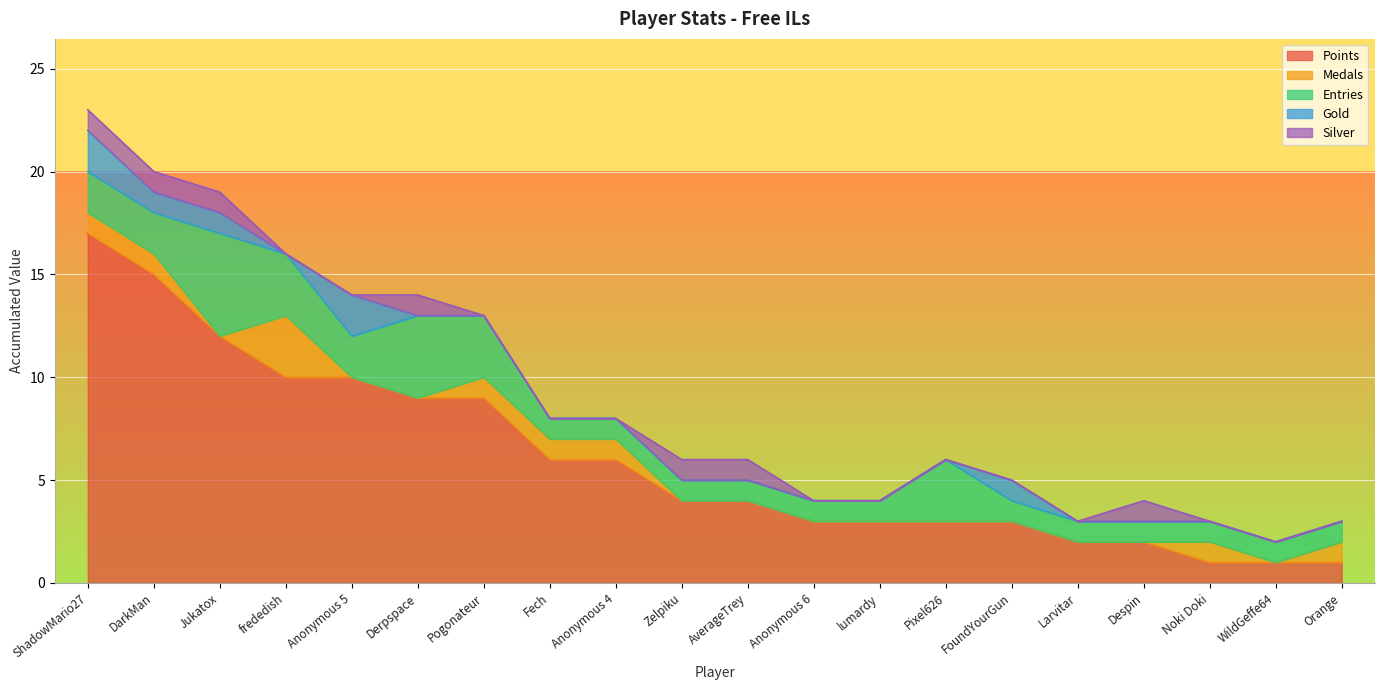

What position from the left is FoundYourGun?

15